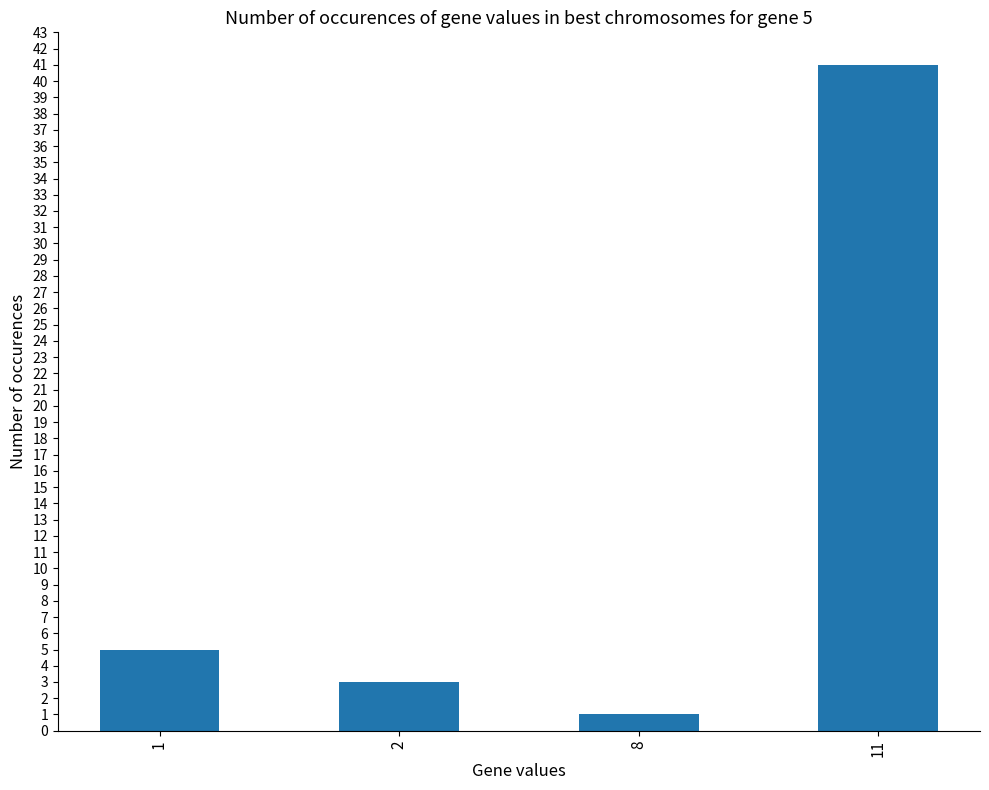

How many series are shown in this chart?

1